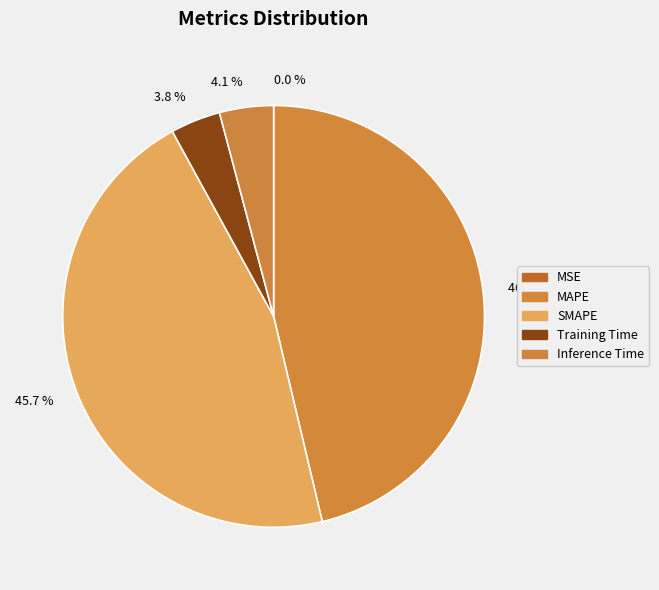

Count the number of slices in the pie.

5